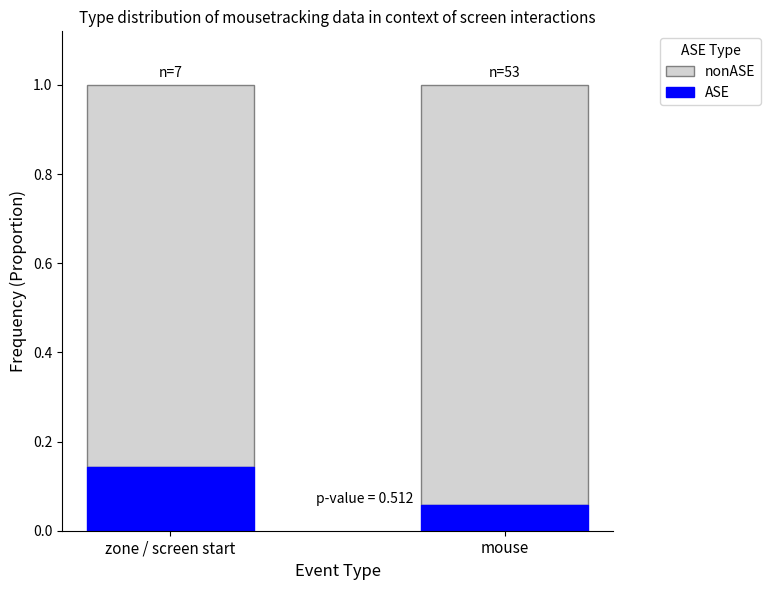

List the labels in order of ASE value, largest first.

zone / screen start, mouse